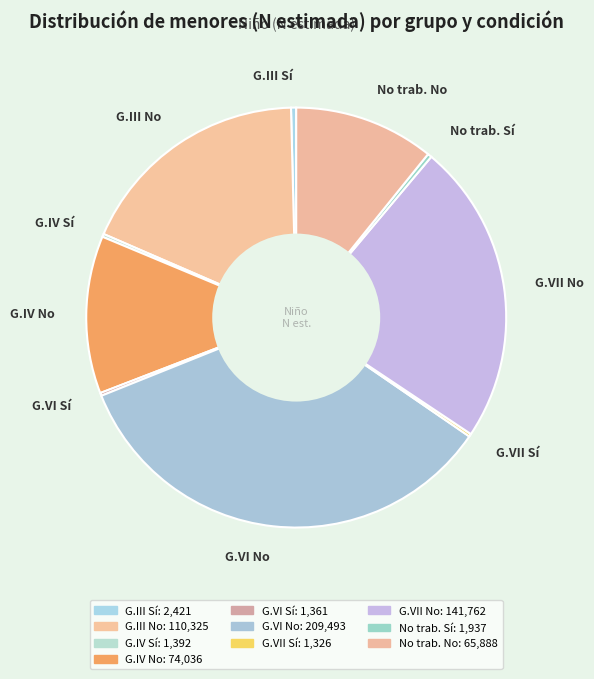

The G.IV No slice represents 4% of the pie. True or false?

False